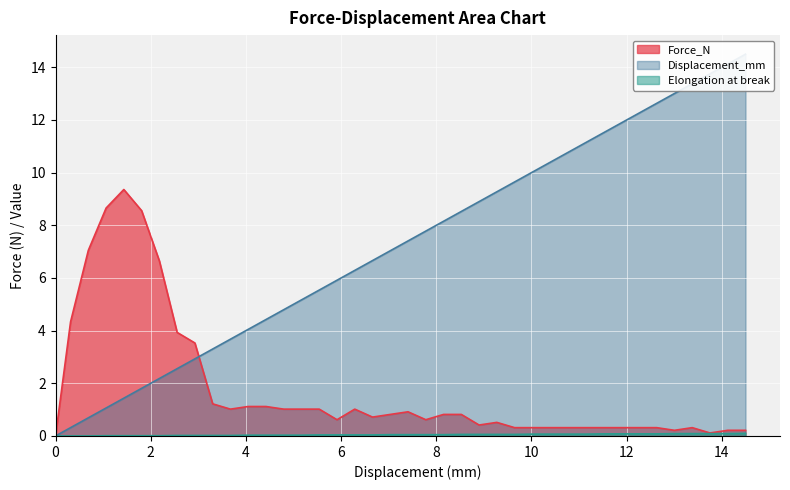

What is the difference between the second highest and second lowest values in the Displacement_mm series?

13.8